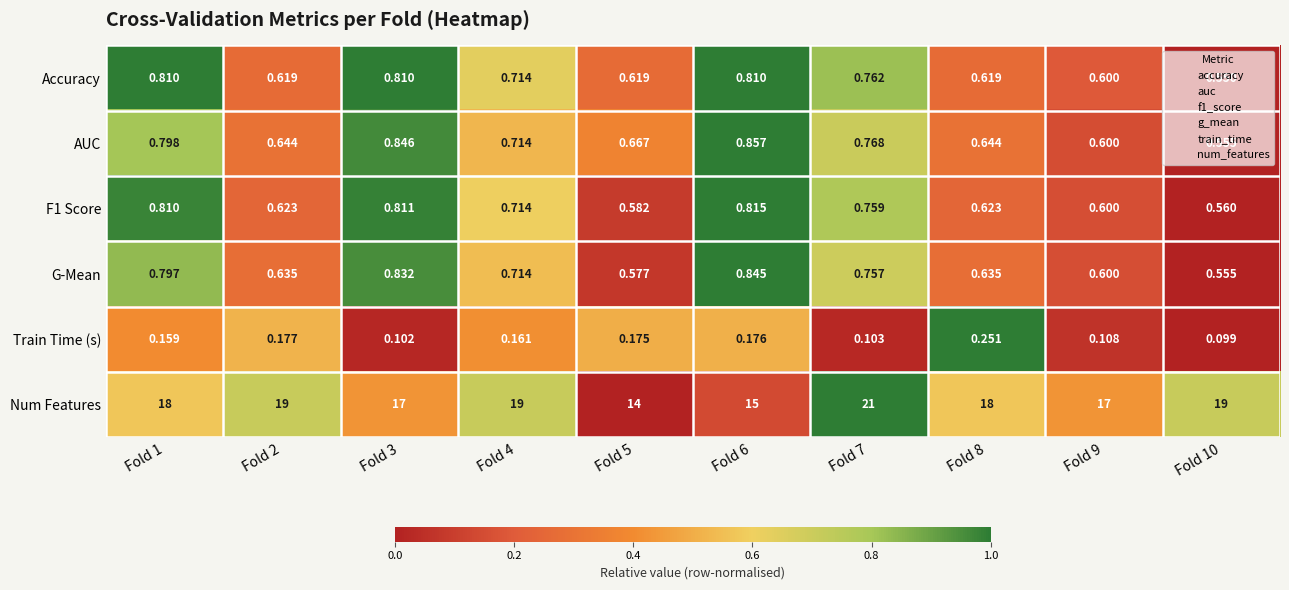

What is the spread (max minus min) of values at Fold 1?

17.8